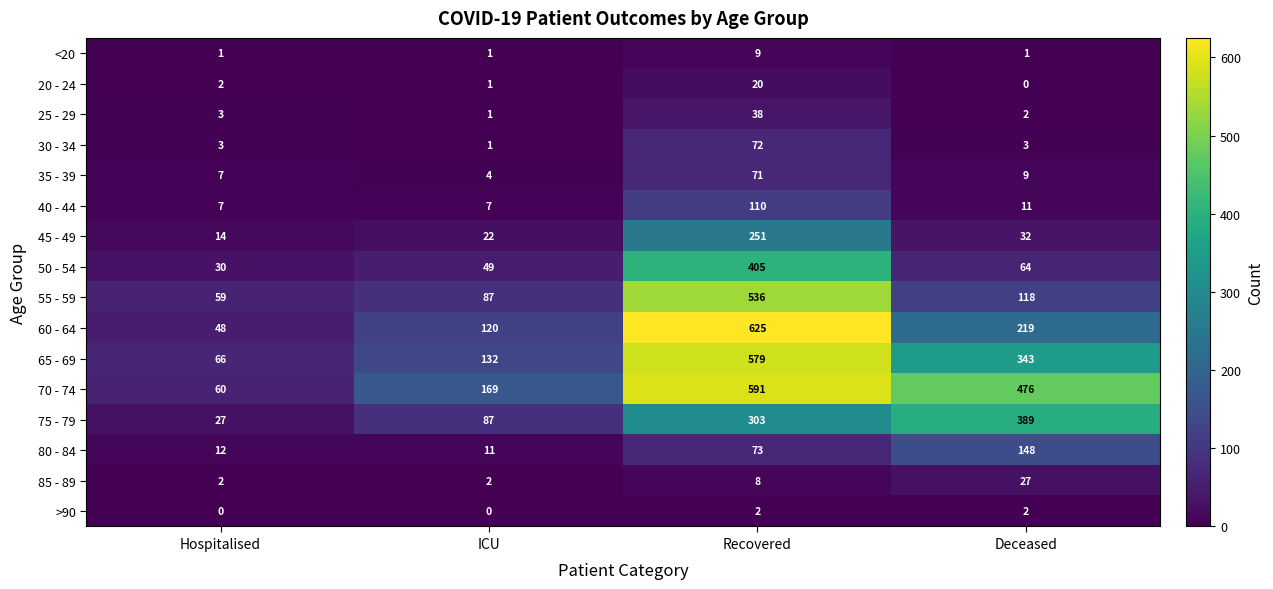

True or false: 35 - 39 has a value of 4 at ICU.

True